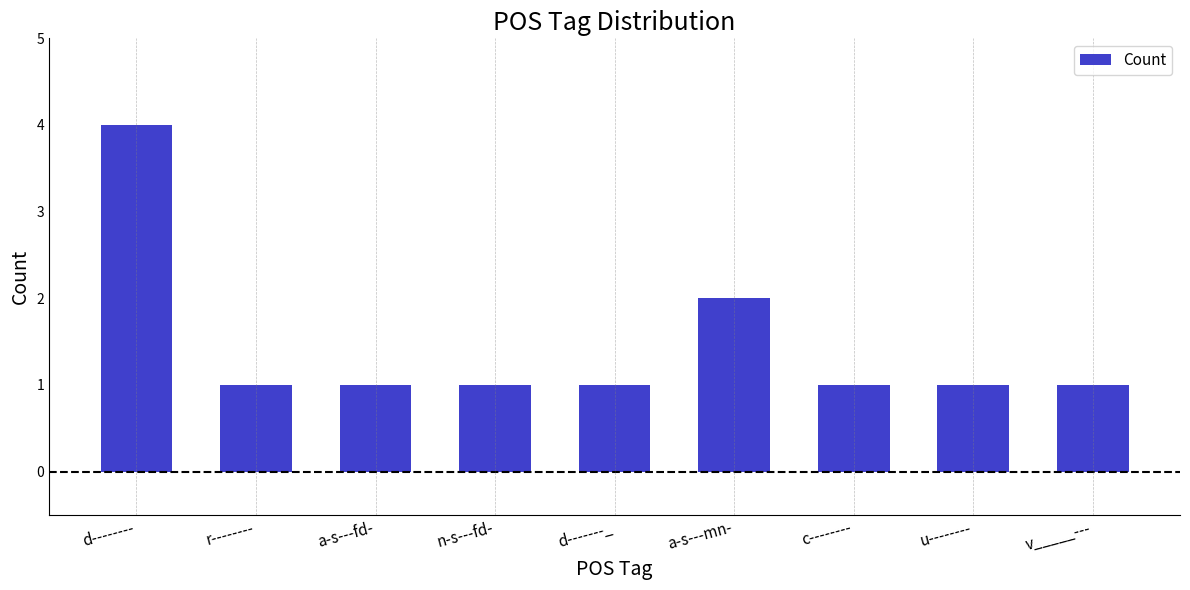

What is the difference between the maximum and second lowest values?

3